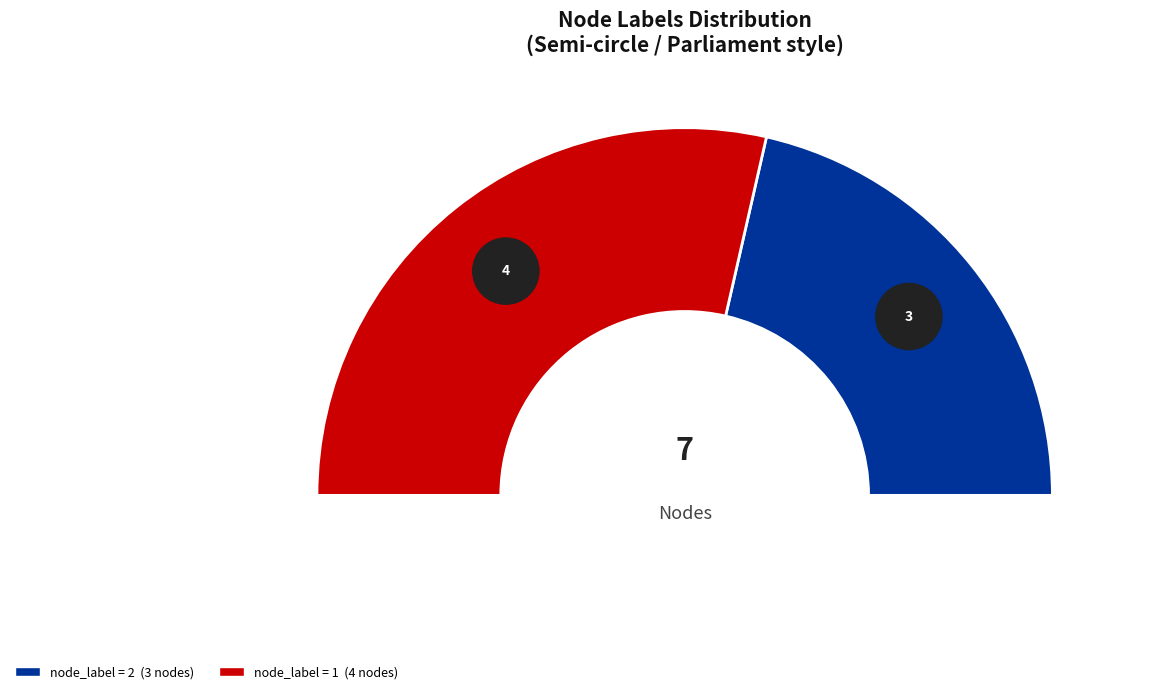

Does 6 account for over 50% of the chart?

No